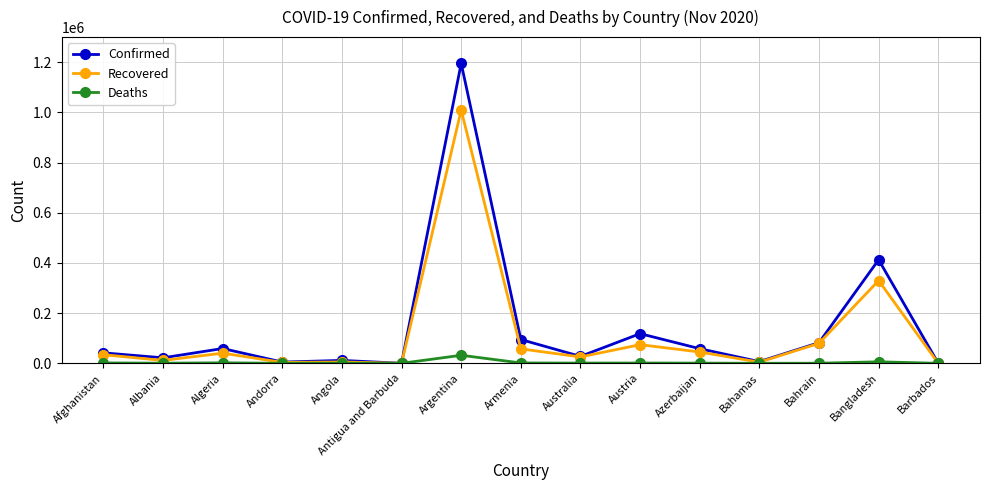

The Recovered series shows 329787 at Bangladesh. True or false?

True